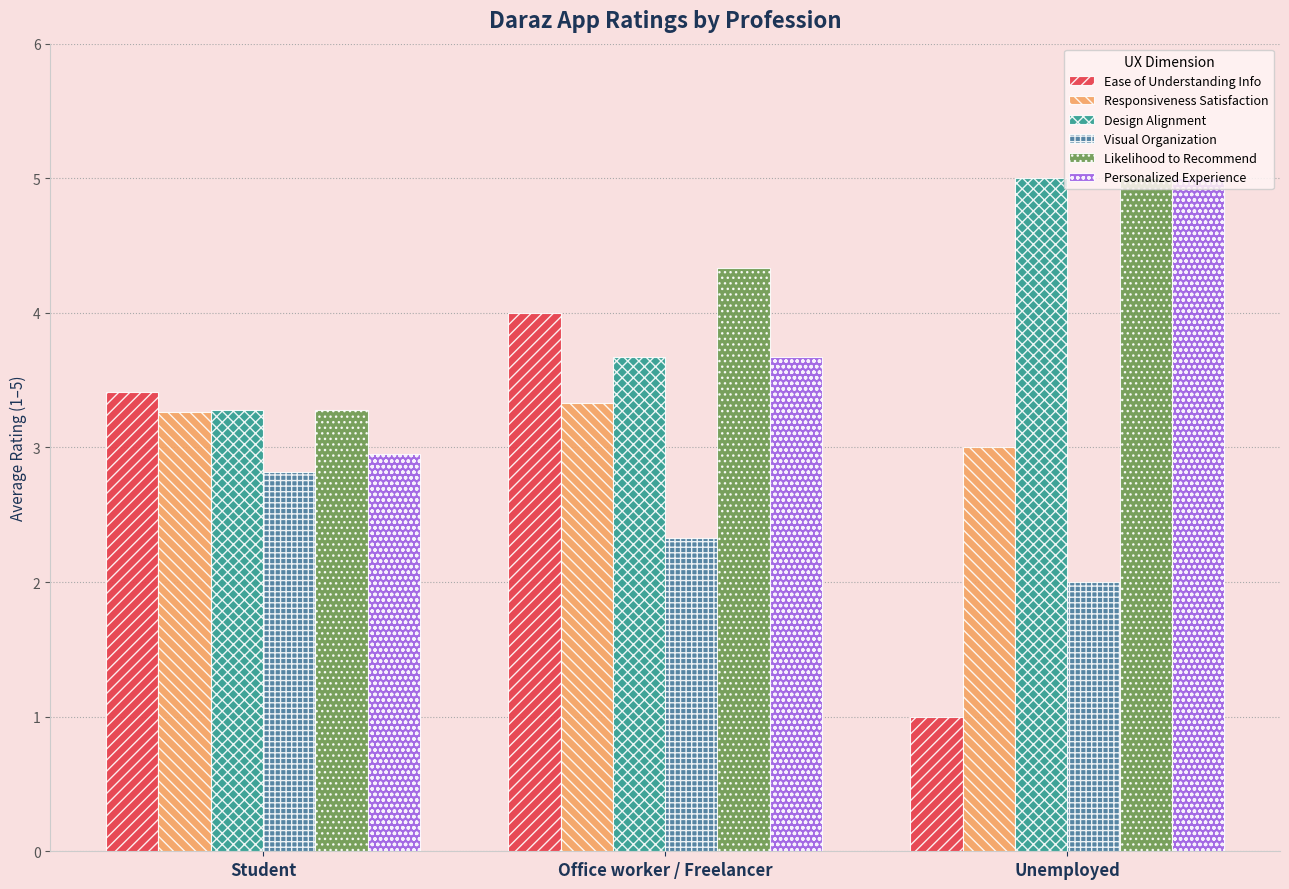

Reading left to right, what are all the values shown in this chart?

Ease of Understanding Info: 3.4	4.0	1.0
Responsiveness Satisfaction: 3.3	3.3	3.0
Design Alignment: 3.3	3.7	5.0
Visual Organization: 2.8	2.3	2.0
Likelihood to Recommend: 3.3	4.3	5.0
Personalized Experience: 3.0	3.7	5.0